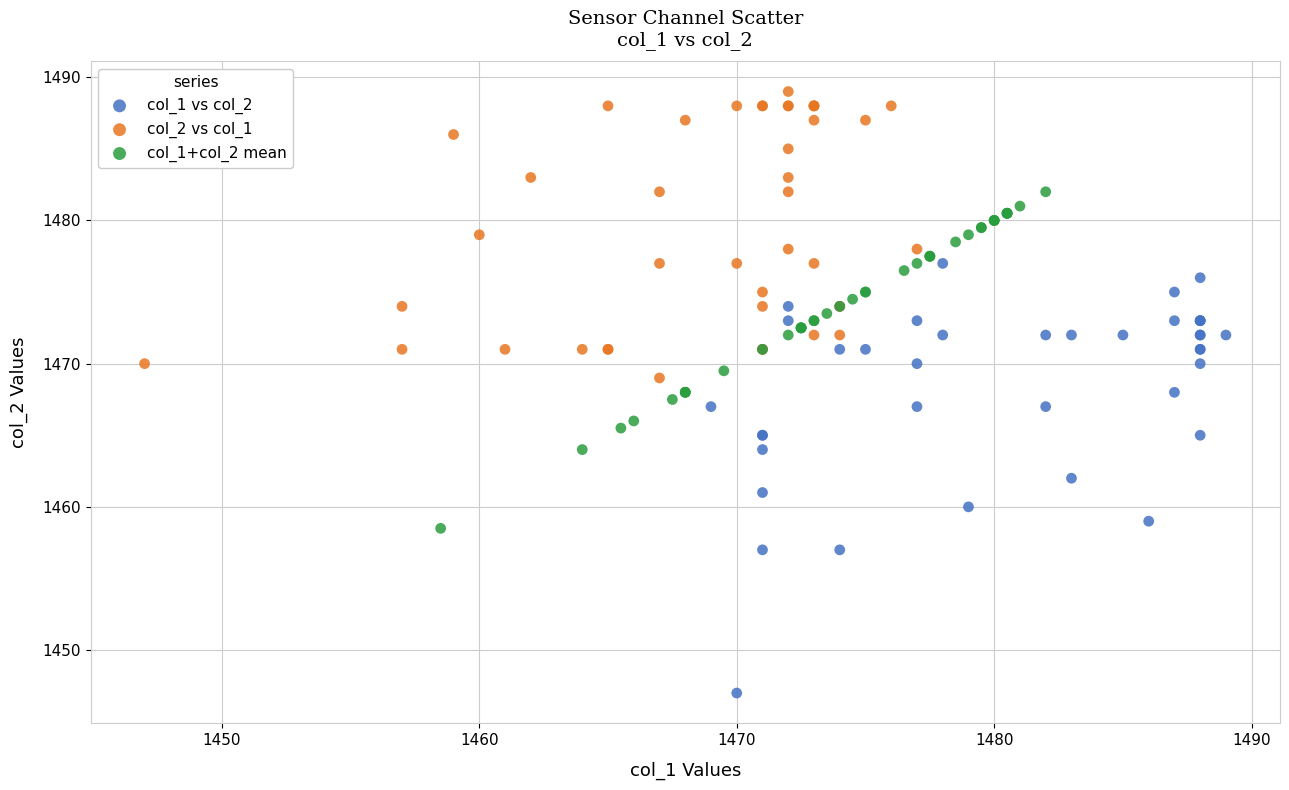

Which series reaches the minimum Y coordinate?

col_1 vs col_2